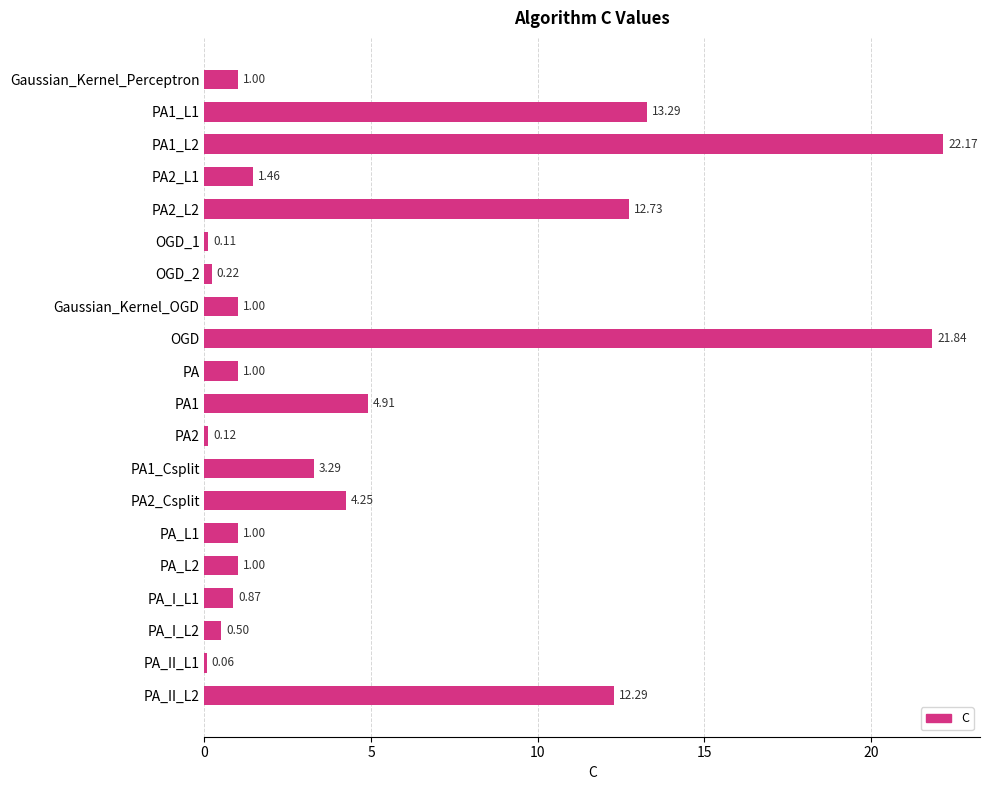

What is the sum of all values?

103.1